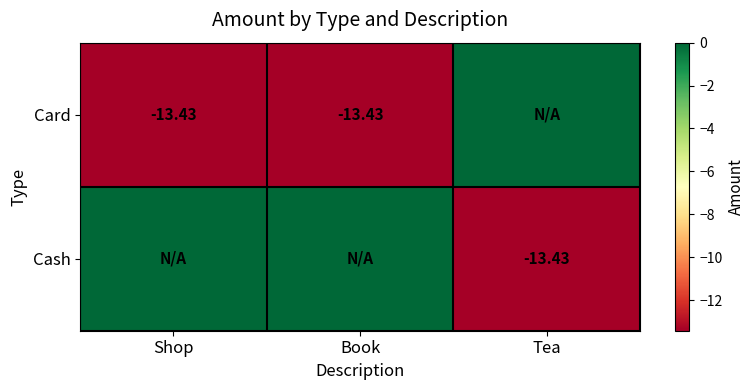

The value of Card at Book is -18.6. True or false?

False